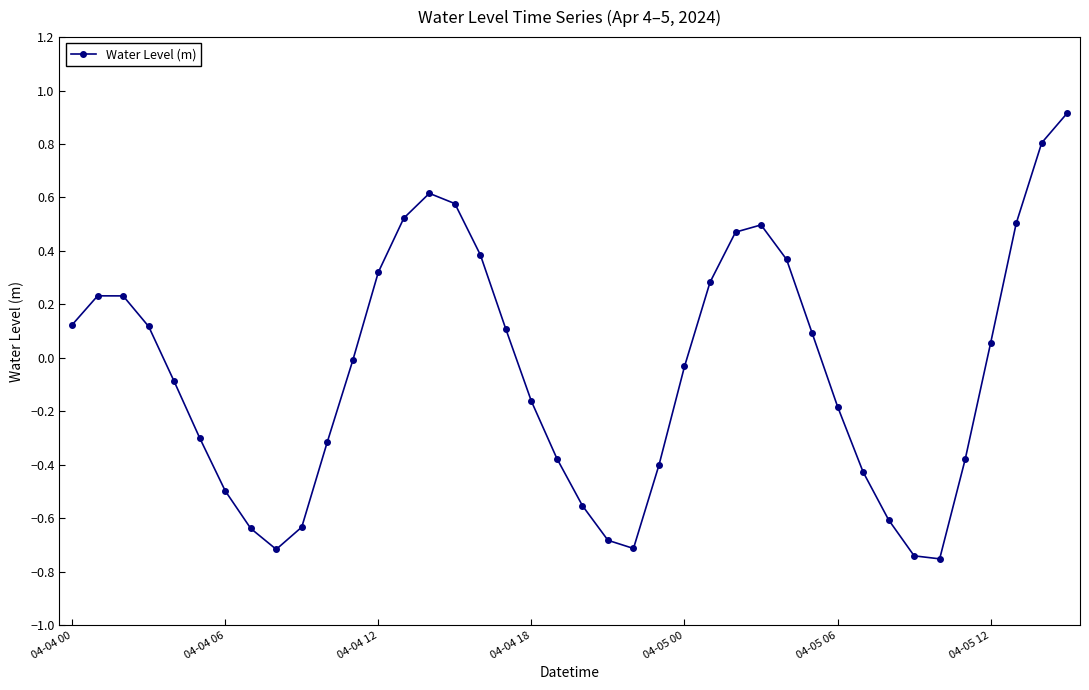

How many interior local valleys (lower than both neighbors) does the data have?

3